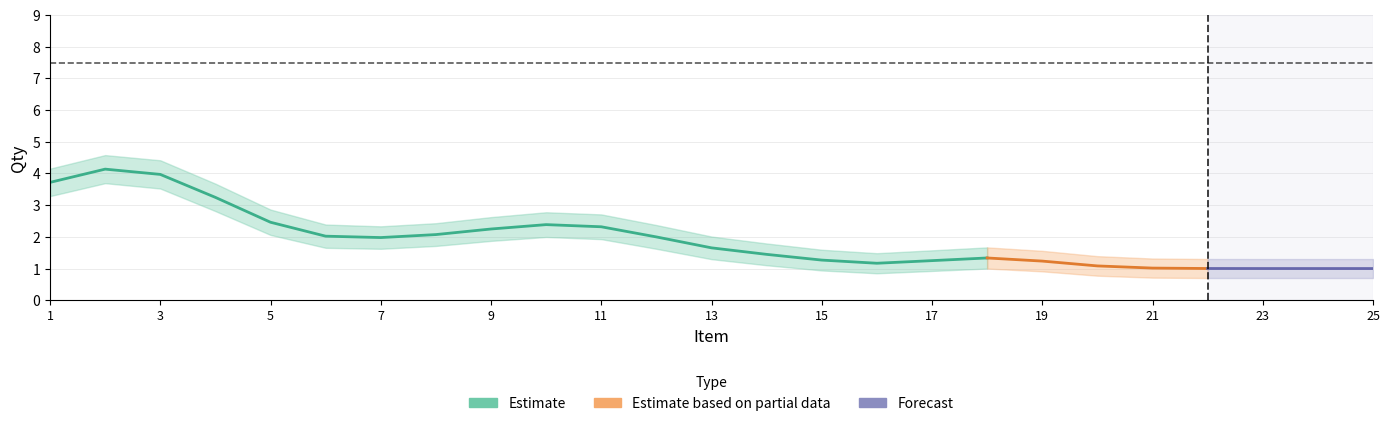

The value of Qty at 13 is 0.4. True or false?

False